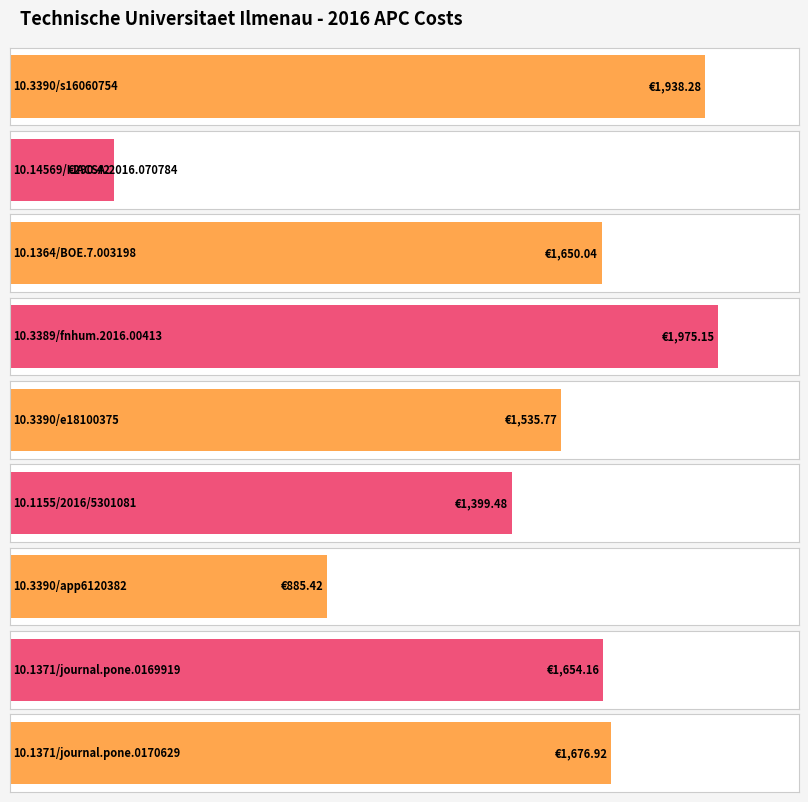

Is it true that the value at 10.3389/fnhum.2016.00413 is 1068.8?

False